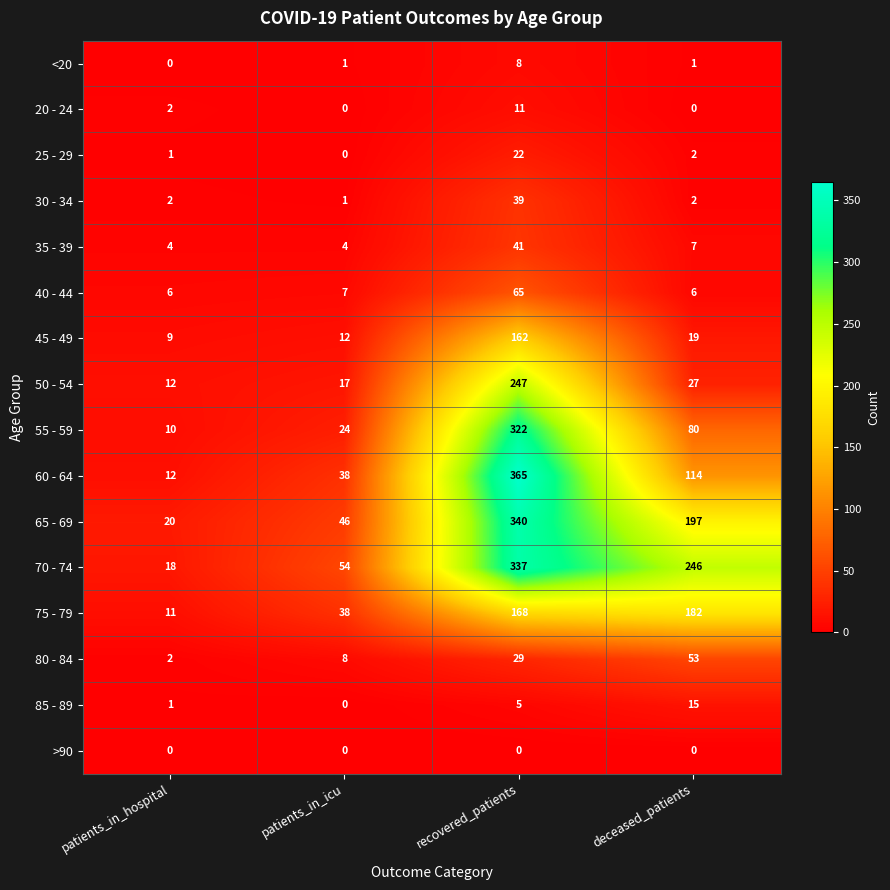

Which series has the widest spread of values?

60 - 64